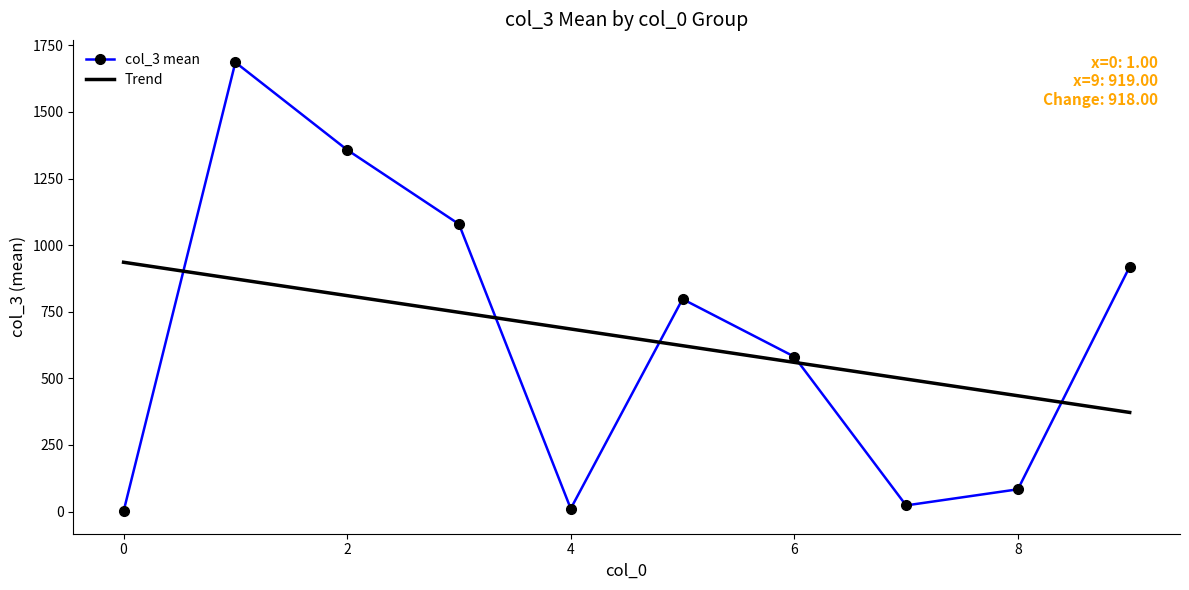

What is the highest value of the Trend series?

935.7